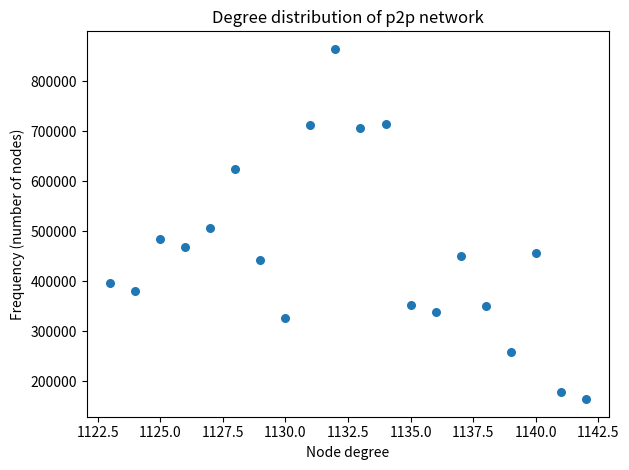

What is the range of Y values (max minus min)?

700475